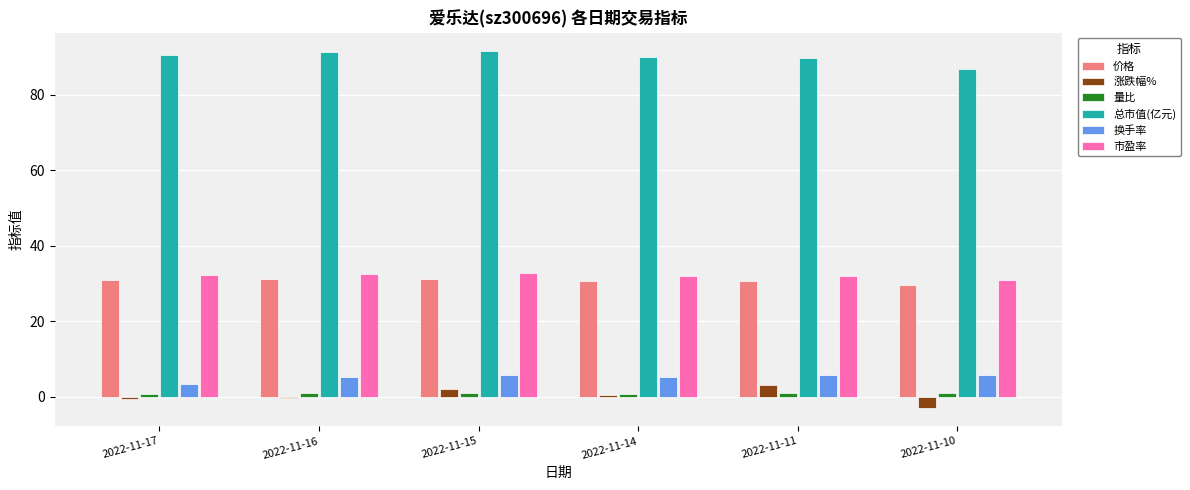

How many bars are there in total?

36